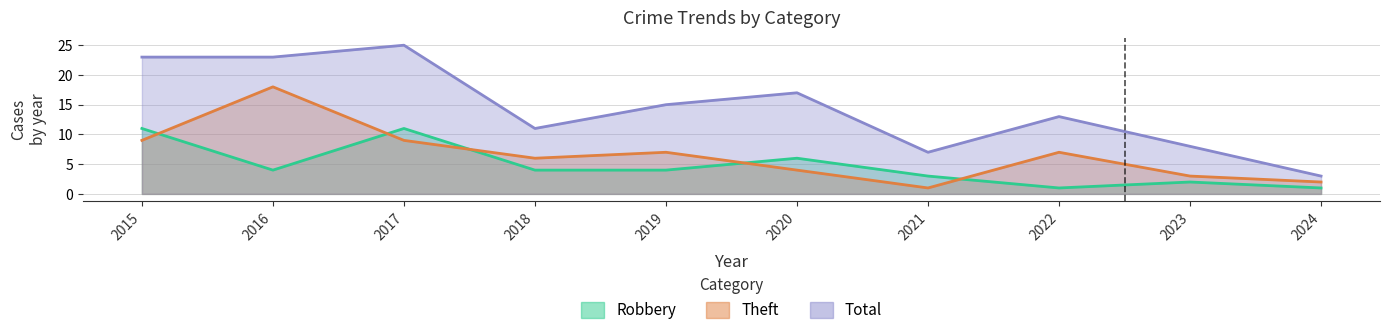

Is it true that Theft equals 2 at 2024?

True